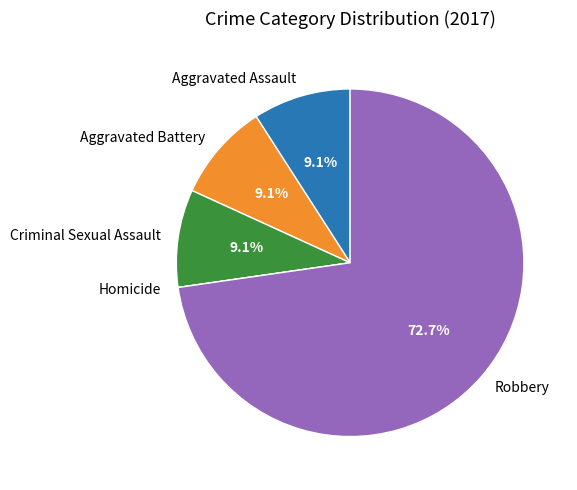

True or false: Robbery accounts for 73% of the total.

True